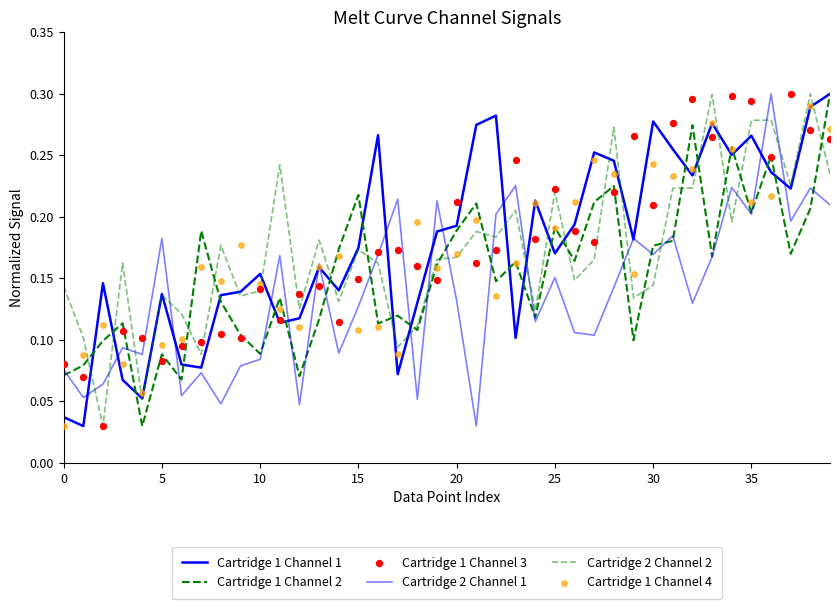

What is the total value across all series at 9?

0.7